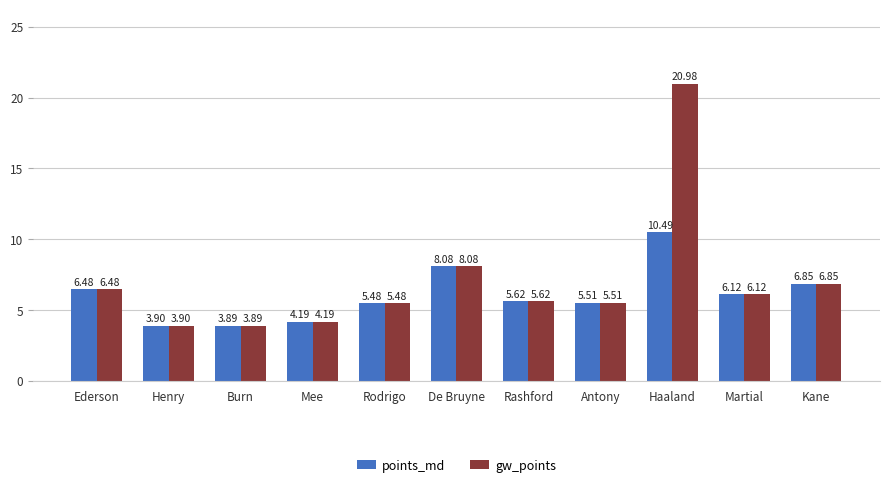

Which category has the highest value across all series?

Haaland